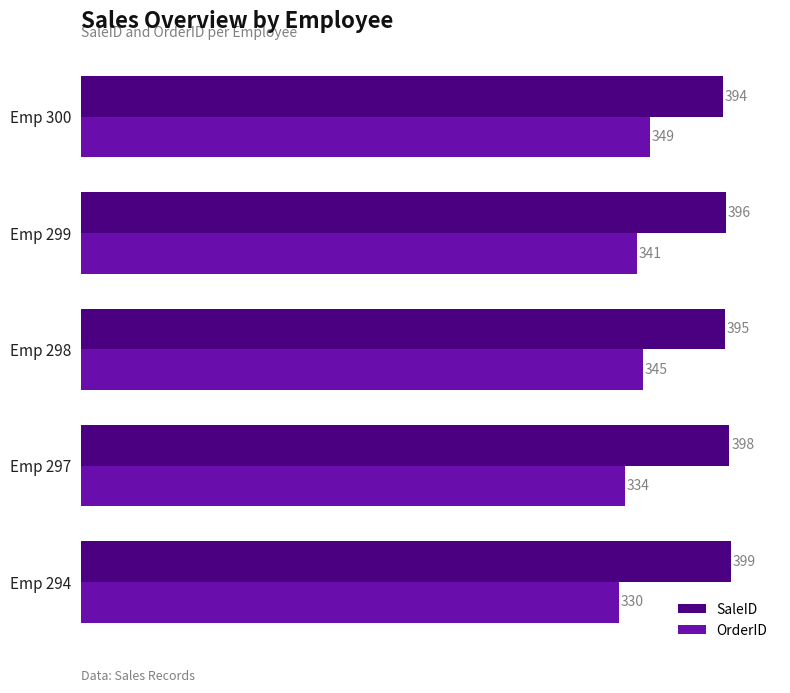

Is it true that OrderID equals 330 at Emp 294?

True